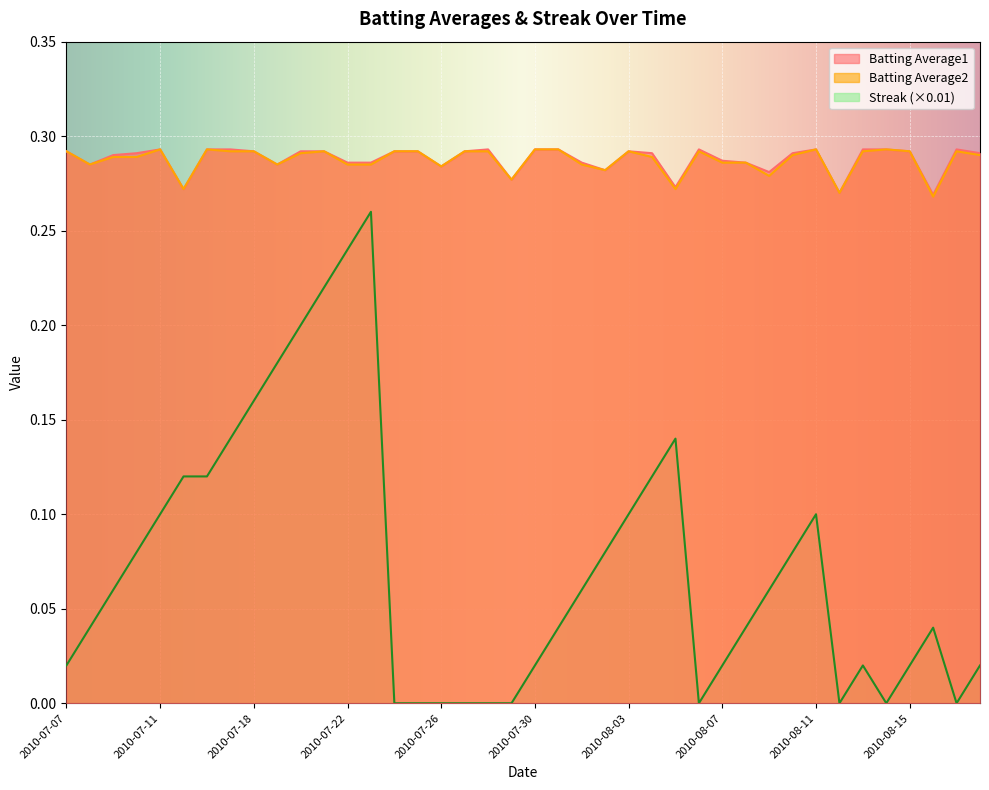

Reading left to right, what are all the values shown in this chart?

Batting Average1: 2010-07-07=0.3	2010-07-08=0.3	2010-07-09=0.3	2010-07-10=0.3	2010-07-11=0.3	2010-07-15=0.3	2010-07-16=0.3	2010-07-17=0.3	2010-07-18=0.3	2010-07-19=0.3	2010-07-20=0.3	2010-07-21=0.3	2010-07-22=0.3	2010-07-23=0.3	2010-07-24=0.3	2010-07-25=0.3	2010-07-26=0.3	2010-07-27=0.3	2010-07-28=0.3	2010-07-29=0.3	2010-07-30=0.3	2010-07-31=0.3	2010-08-01=0.3	2010-08-02=0.3	2010-08-03=0.3	2010-08-04=0.3	2010-08-05=0.3	2010-08-06=0.3	2010-08-07=0.3	2010-08-08=0.3	2010-08-09=0.3	2010-08-10=0.3	2010-08-11=0.3	2010-08-12=0.3	2010-08-13=0.3	2010-08-14=0.3	2010-08-15=0.3	2010-08-16=0.3	2010-08-17=0.3	2010-08-18=0.3
Batting Average2: 2010-07-07=0.3	2010-07-08=0.3	2010-07-09=0.3	2010-07-10=0.3	2010-07-11=0.3	2010-07-15=0.3	2010-07-16=0.3	2010-07-17=0.3	2010-07-18=0.3	2010-07-19=0.3	2010-07-20=0.3	2010-07-21=0.3	2010-07-22=0.3	2010-07-23=0.3	2010-07-24=0.3	2010-07-25=0.3	2010-07-26=0.3	2010-07-27=0.3	2010-07-28=0.3	2010-07-29=0.3	2010-07-30=0.3	2010-07-31=0.3	2010-08-01=0.3	2010-08-02=0.3	2010-08-03=0.3	2010-08-04=0.3	2010-08-05=0.3	2010-08-06=0.3	2010-08-07=0.3	2010-08-08=0.3	2010-08-09=0.3	2010-08-10=0.3	2010-08-11=0.3	2010-08-12=0.3	2010-08-13=0.3	2010-08-14=0.3	2010-08-15=0.3	2010-08-16=0.3	2010-08-17=0.3	2010-08-18=0.3
Streak: 2010-07-07=0.0	2010-07-08=0.0	2010-07-09=0.1	2010-07-10=0.1	2010-07-11=0.1	2010-07-15=0.1	2010-07-16=0.1	2010-07-17=0.1	2010-07-18=0.2	2010-07-19=0.2	2010-07-20=0.2	2010-07-21=0.2	2010-07-22=0.2	2010-07-23=0.3	2010-07-24=0.0	2010-07-25=0.0	2010-07-26=0.0	2010-07-27=0.0	2010-07-28=0.0	2010-07-29=0.0	2010-07-30=0.0	2010-07-31=0.0	2010-08-01=0.1	2010-08-02=0.1	2010-08-03=0.1	2010-08-04=0.1	2010-08-05=0.1	2010-08-06=0.0	2010-08-07=0.0	2010-08-08=0.0	2010-08-09=0.1	2010-08-10=0.1	2010-08-11=0.1	2010-08-12=0.0	2010-08-13=0.0	2010-08-14=0.0	2010-08-15=0.0	2010-08-16=0.0	2010-08-17=0.0	2010-08-18=0.0